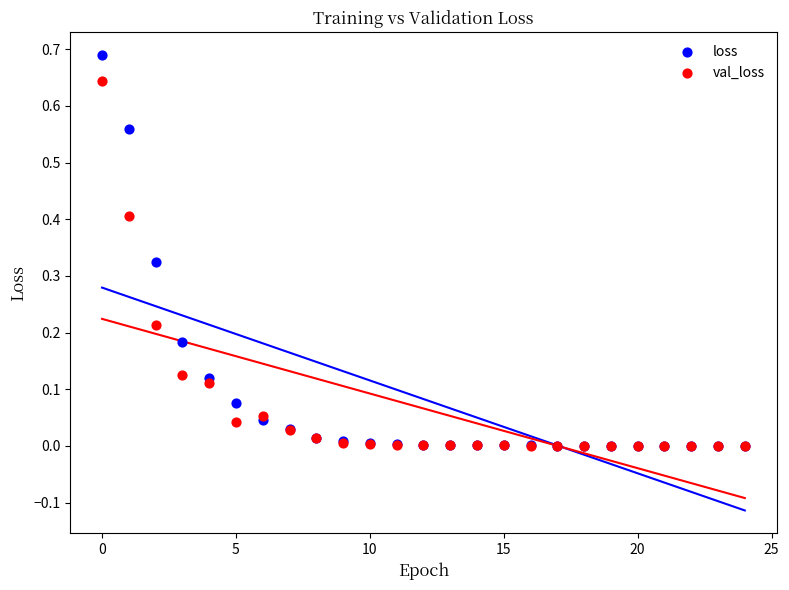

Which series contains the highest Y value?

loss